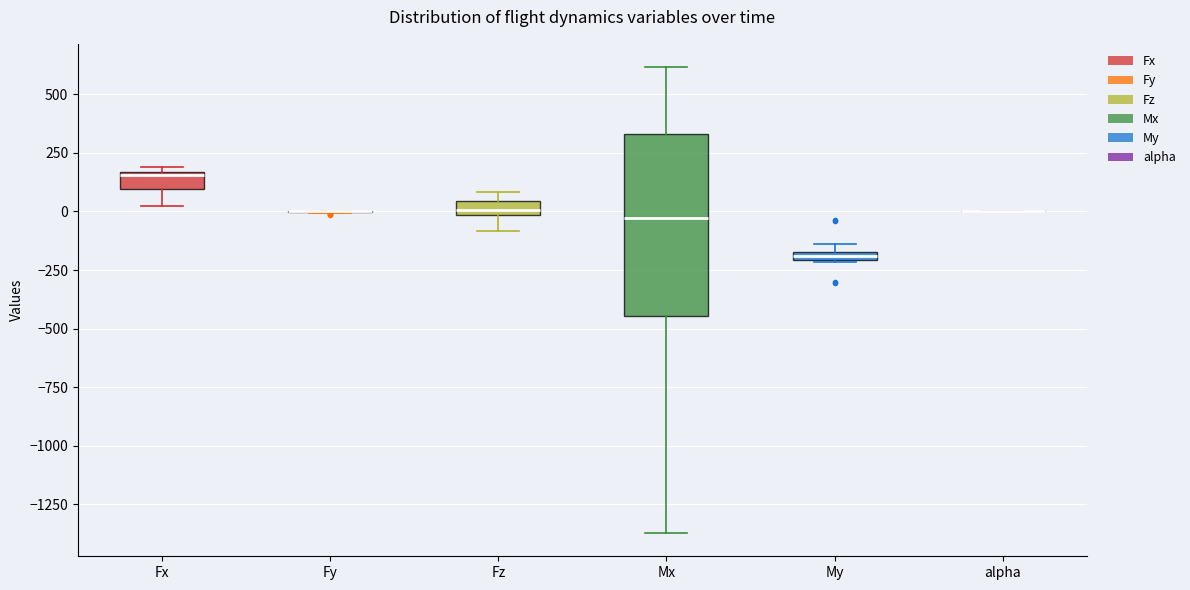

Comparing the boxes themselves (not the whiskers), which one is the tallest?

Mx